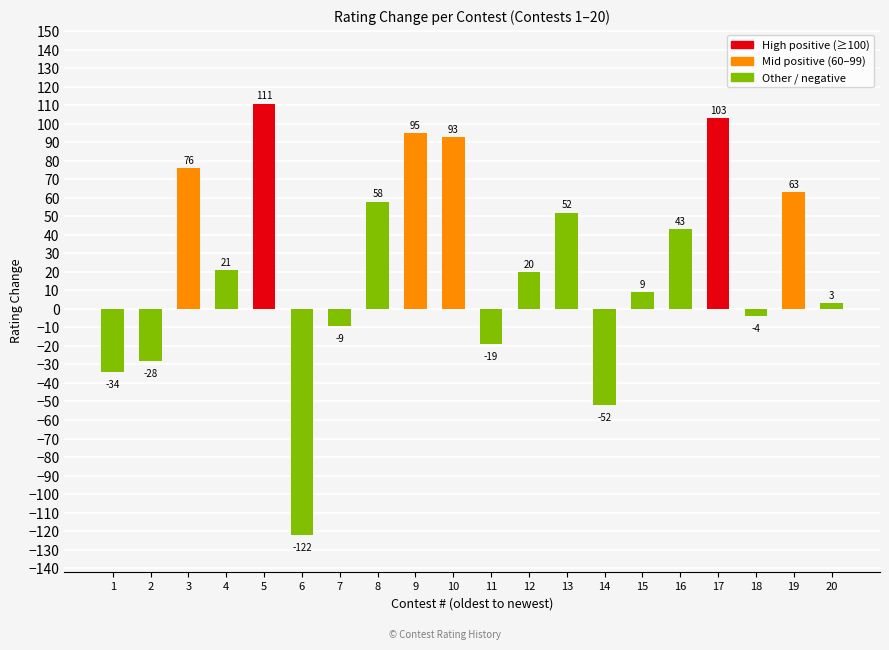

What is the ratio of the value at 16 to the value at 8?

0.7